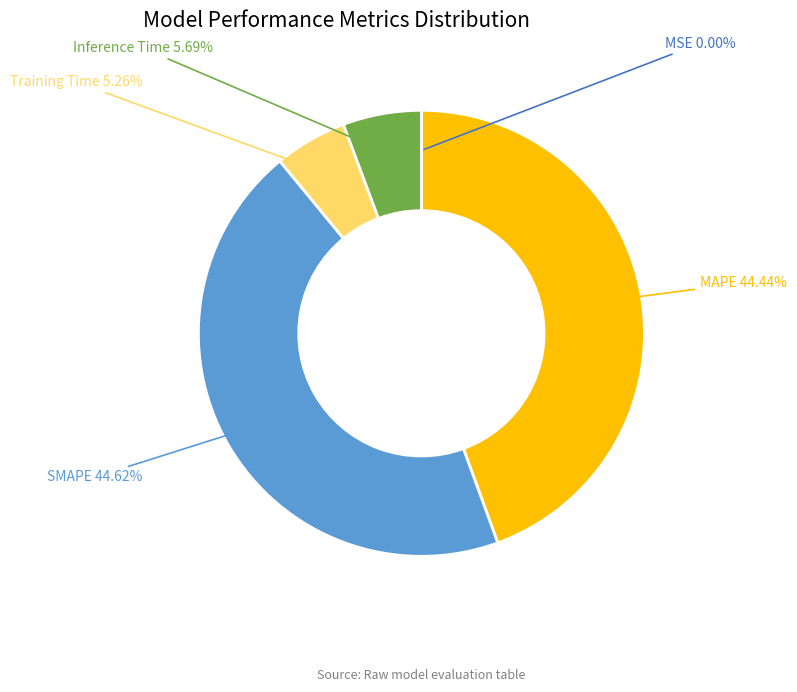

Is SMAPE the majority of the pie?

No